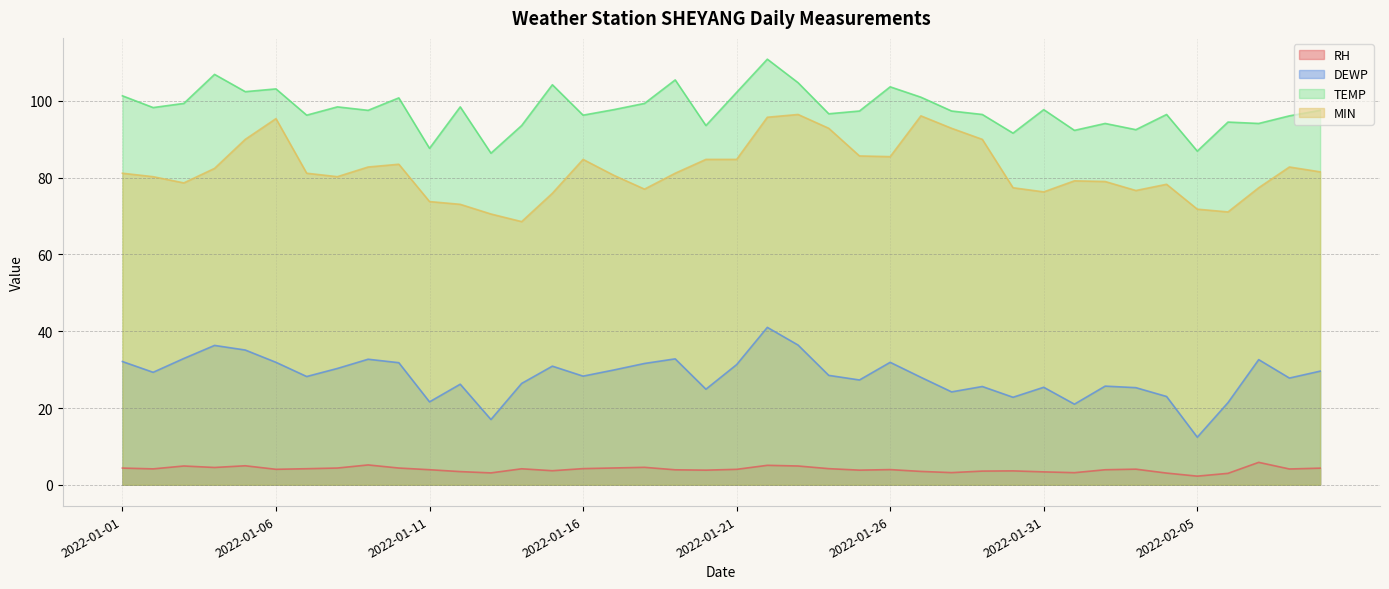

At 2022-01-17, list the series in order from smallest to largest.

RH, DEWP, MIN, TEMP